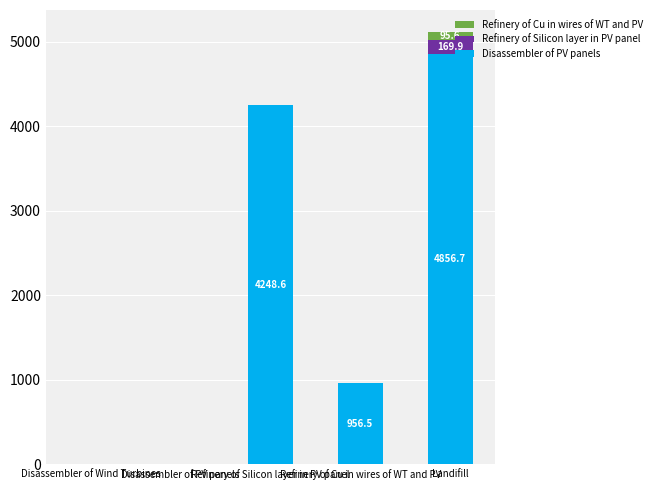

How many categories are shown in the chart?

5